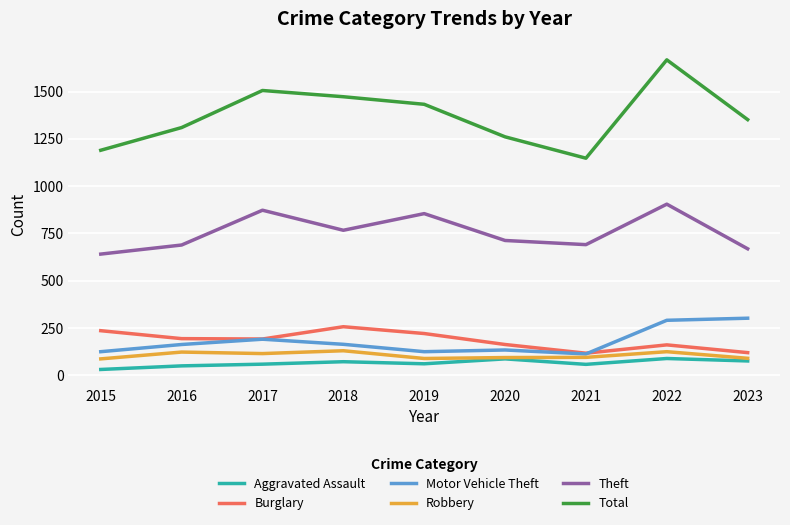

What is the approximate value of Motor Vehicle Theft at 2020?

134